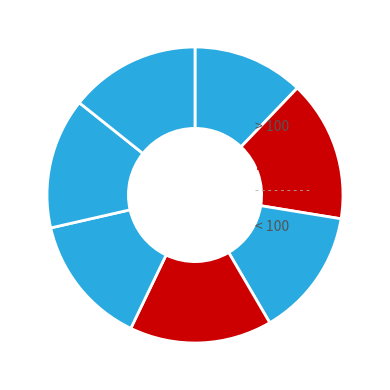

How many segments does this pie chart have?

7